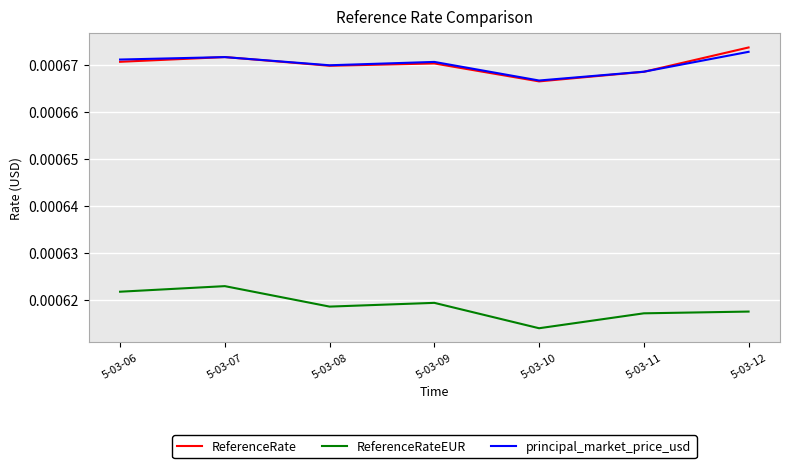

After their last crossing, which series has the higher values: principal_market_price_usd or ReferenceRate?

ReferenceRate